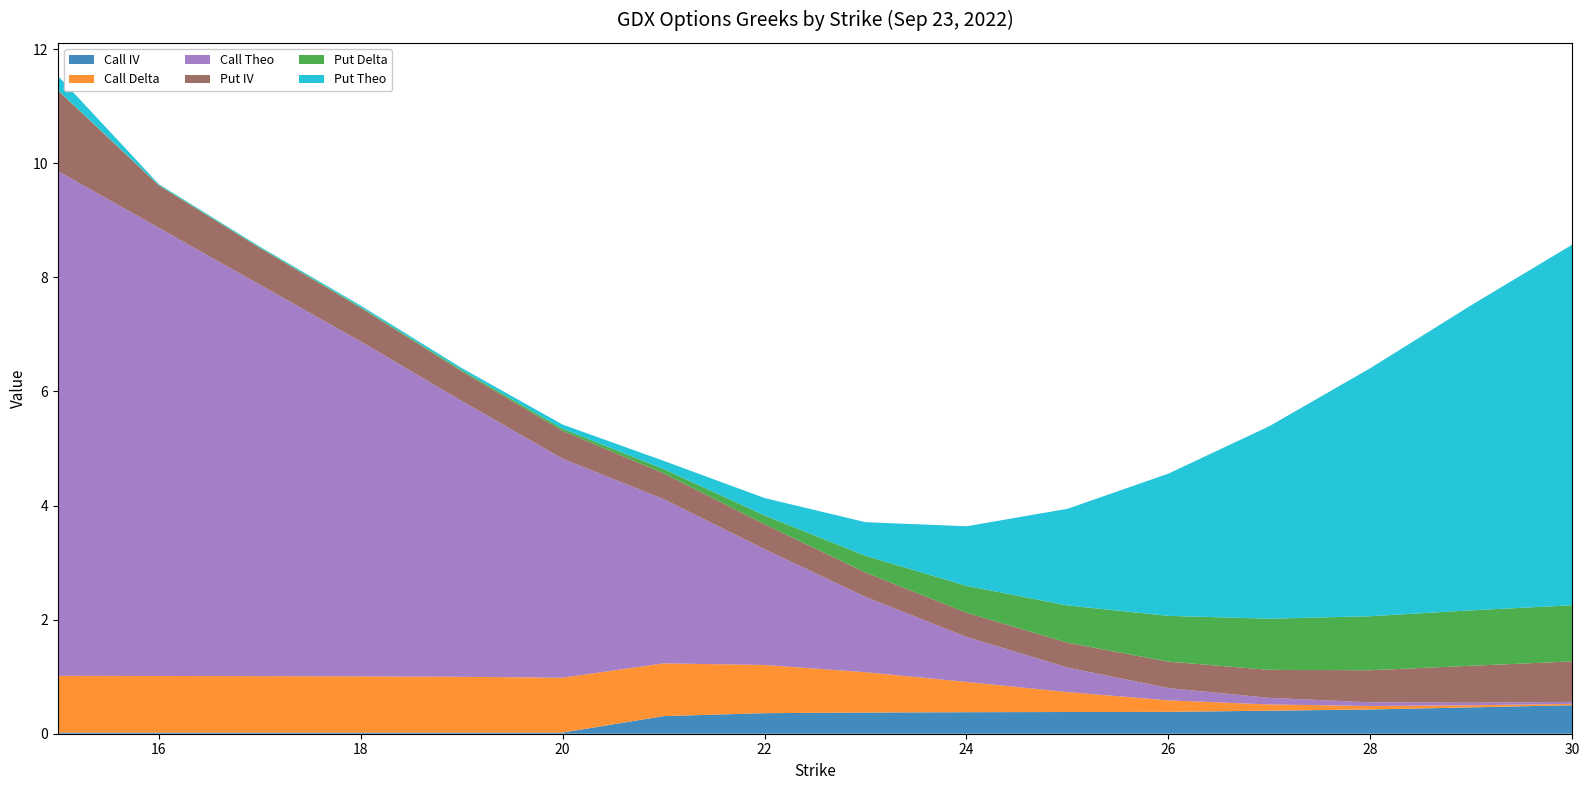

Reading left to right, extract all data points from this chart.

Call IV: 0.0	0.0	0.0	0.0	0.0	0.0	0.3	0.4	0.4	0.4	0.4	0.4	0.4	0.4	0.5	0.5
Call Delta: 1.0	1.0	1.0	1.0	1.0	1.0	0.9	0.8	0.7	0.5	0.3	0.2	0.1	0.1	0.0	0.0
Call Theo: 8.9	7.9	6.9	5.9	4.8	3.8	2.9	2.0	1.3	0.8	0.4	0.2	0.1	0.1	0.0	0.0
Put IV: 1.4	0.7	0.6	0.6	0.5	0.5	0.5	0.4	0.4	0.4	0.4	0.5	0.5	0.6	0.6	0.7
Put Delta: 0.0	0.0	0.0	0.0	0.0	0.0	0.1	0.2	0.3	0.5	0.7	0.8	0.9	0.9	1.0	1.0
Put Theo: 0.3	0.0	0.0	0.0	0.0	0.1	0.1	0.3	0.6	1.0	1.7	2.5	3.4	4.3	5.4	6.3